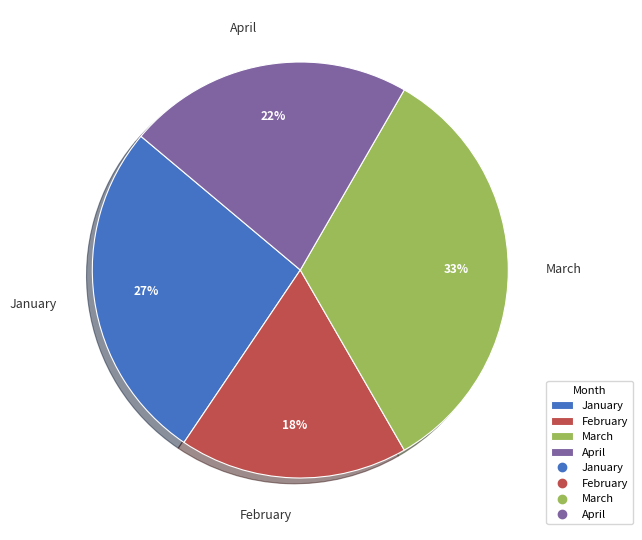

Is the sum of February and April greater than half?

No